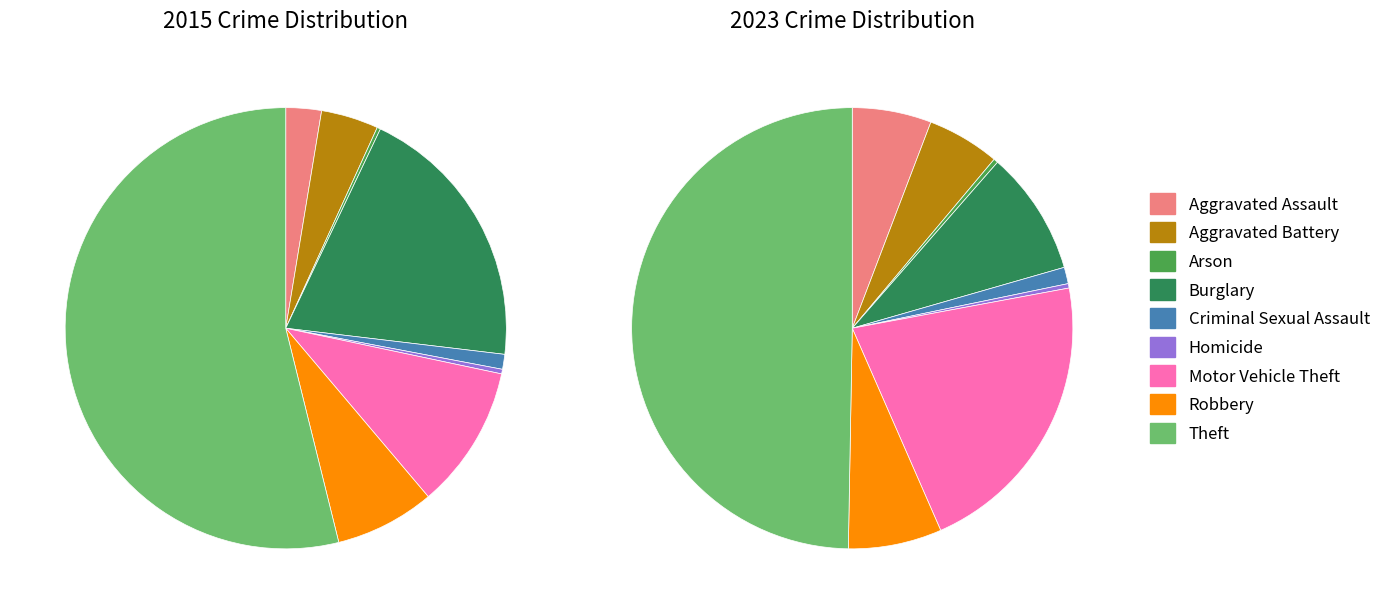

What is the smallest slice in the pie chart?

Arson